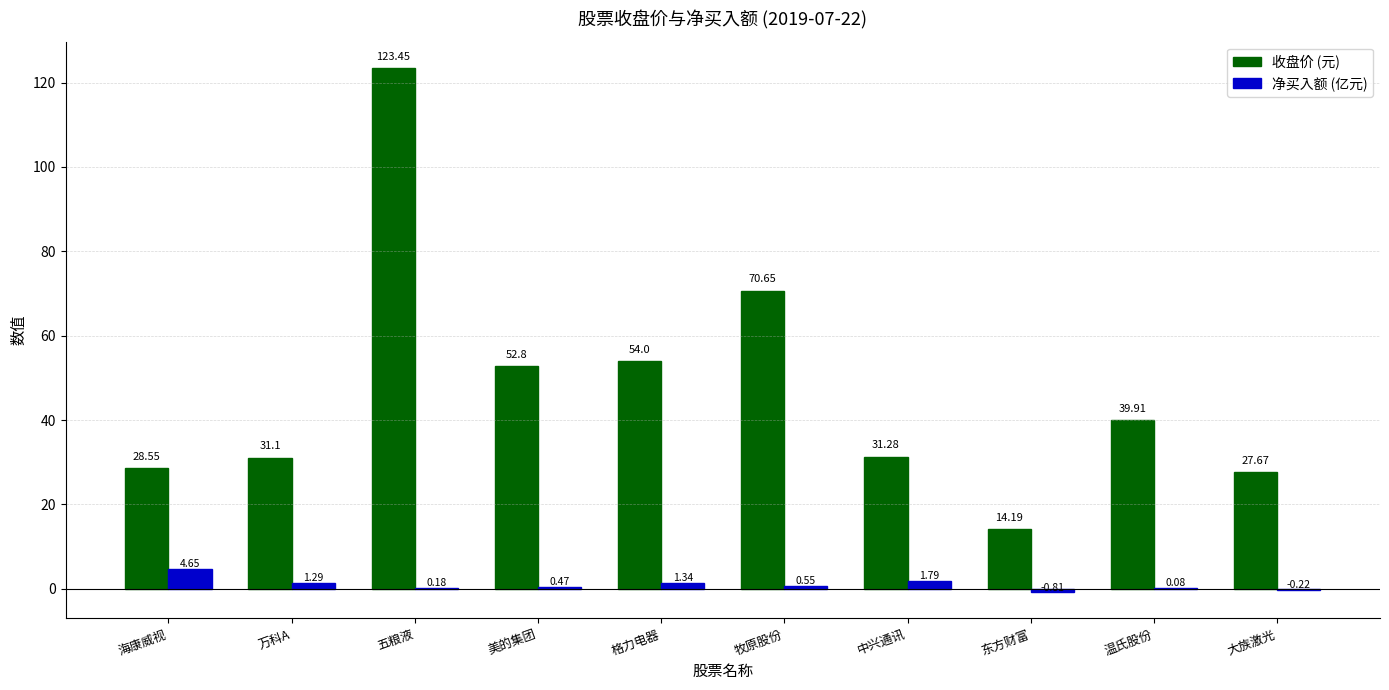

At which label does 收盘价 (元) reach its peak?

五粮液